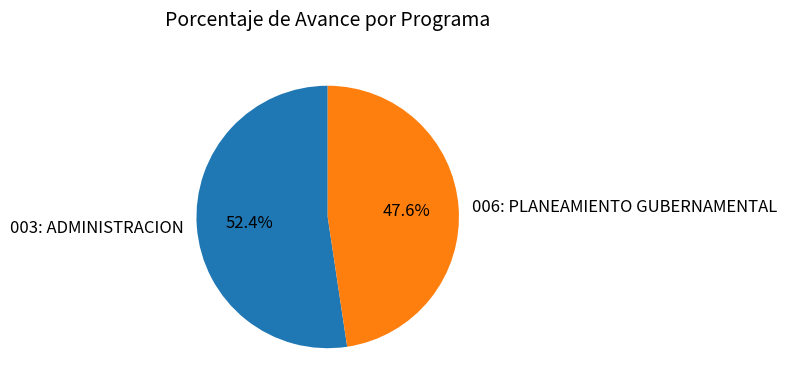

Rank the categories by value from lowest to highest.

006: PLANEAMIENTO GUBERNAMENTAL, 003: ADMINISTRACION